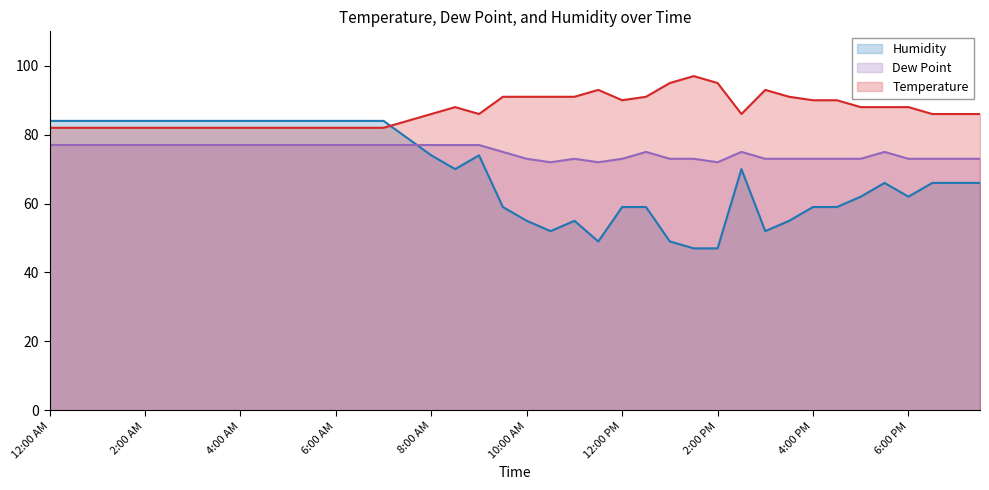

List the series in order of their overall mean, lowest first.

Humidity, Dew Point, Temperature